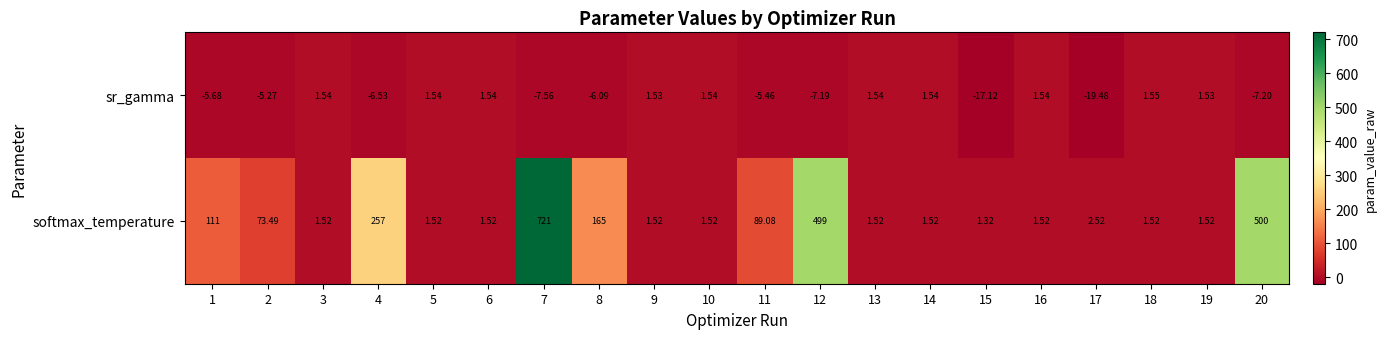

Which series has the largest range (max minus min)?

softmax_temperature